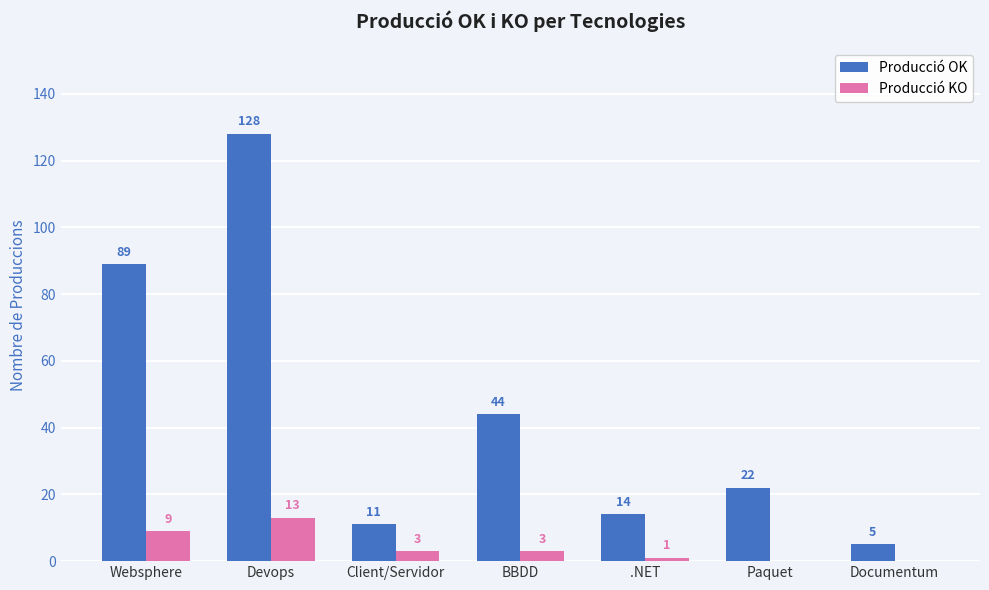

What is the sum of the Producció KO values at Devops and Documentum?

13